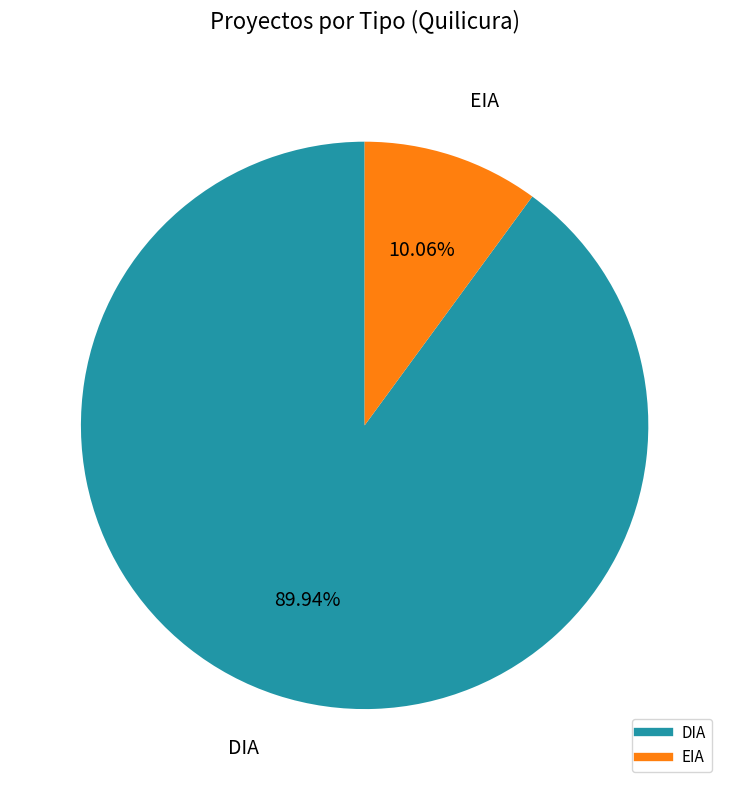

Is the sum of EIA and DIA greater than half?

Yes